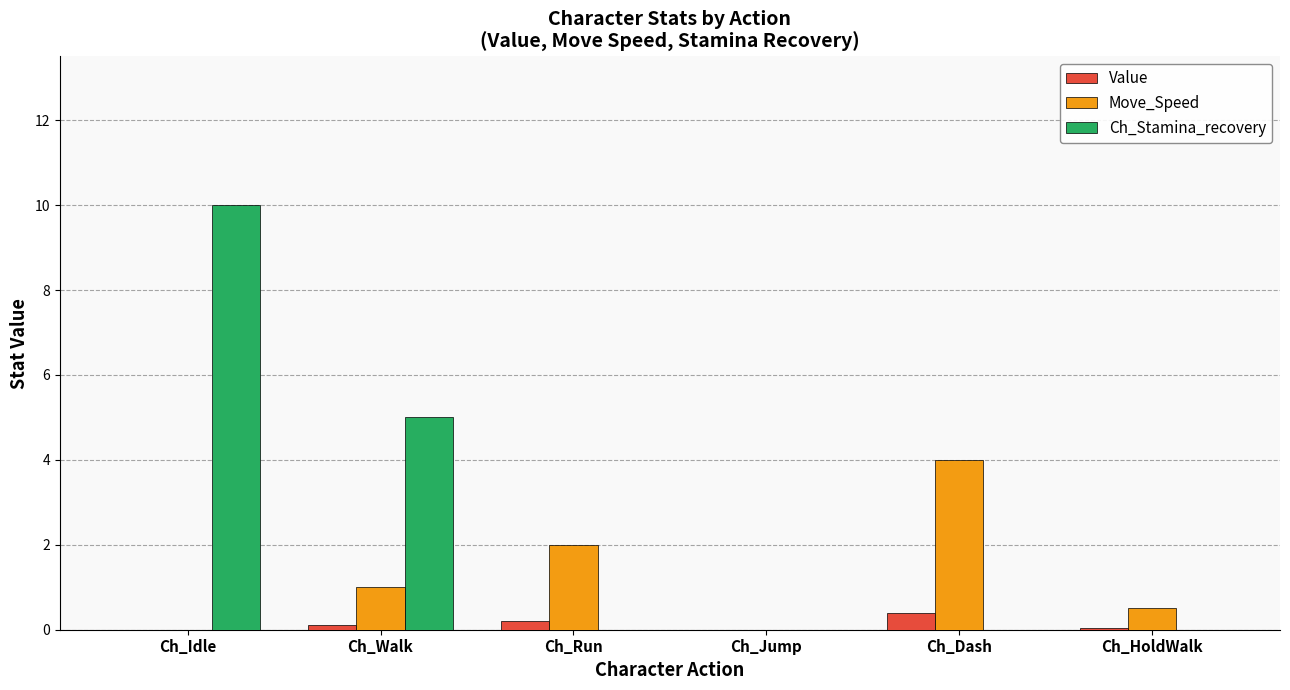

At which label is Move_Speed closest to 2?

Ch_Run